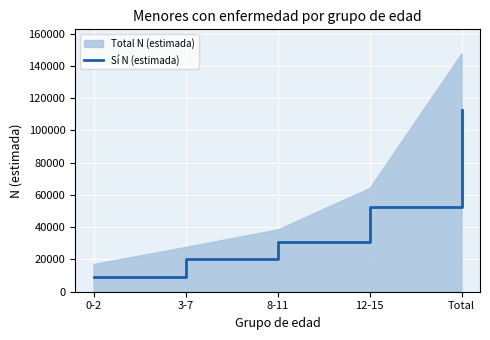

What is the label of the 1st point from the right?

Total